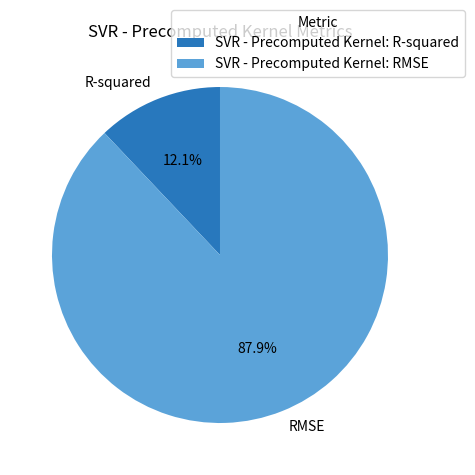

How many slices are in this pie chart?

2